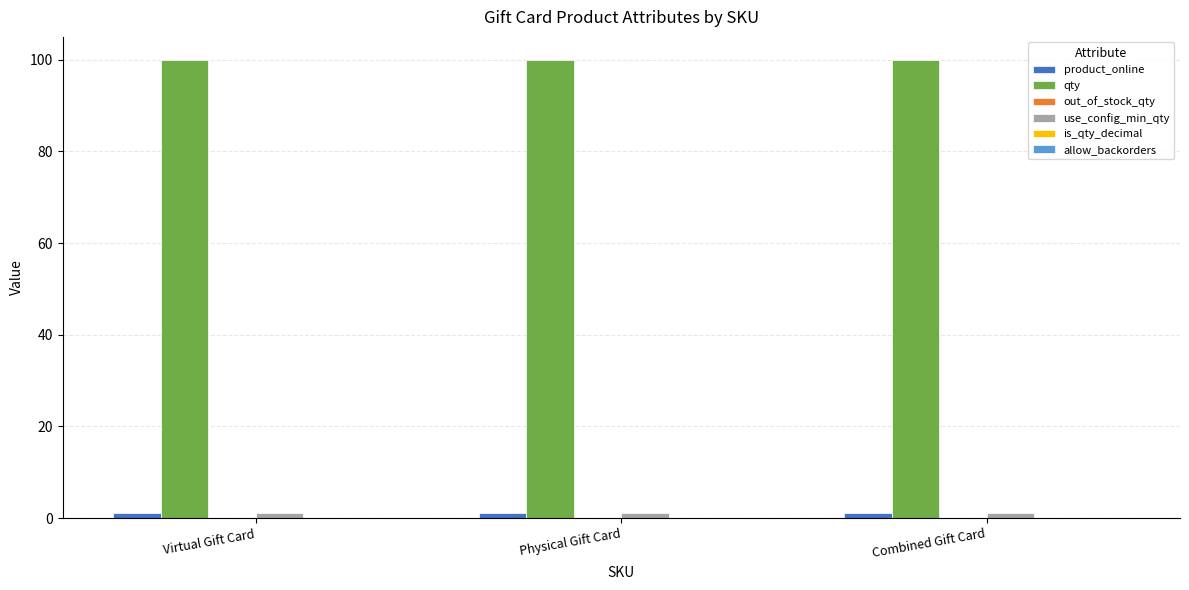

At how many categories does at least one series exceed 94?

3